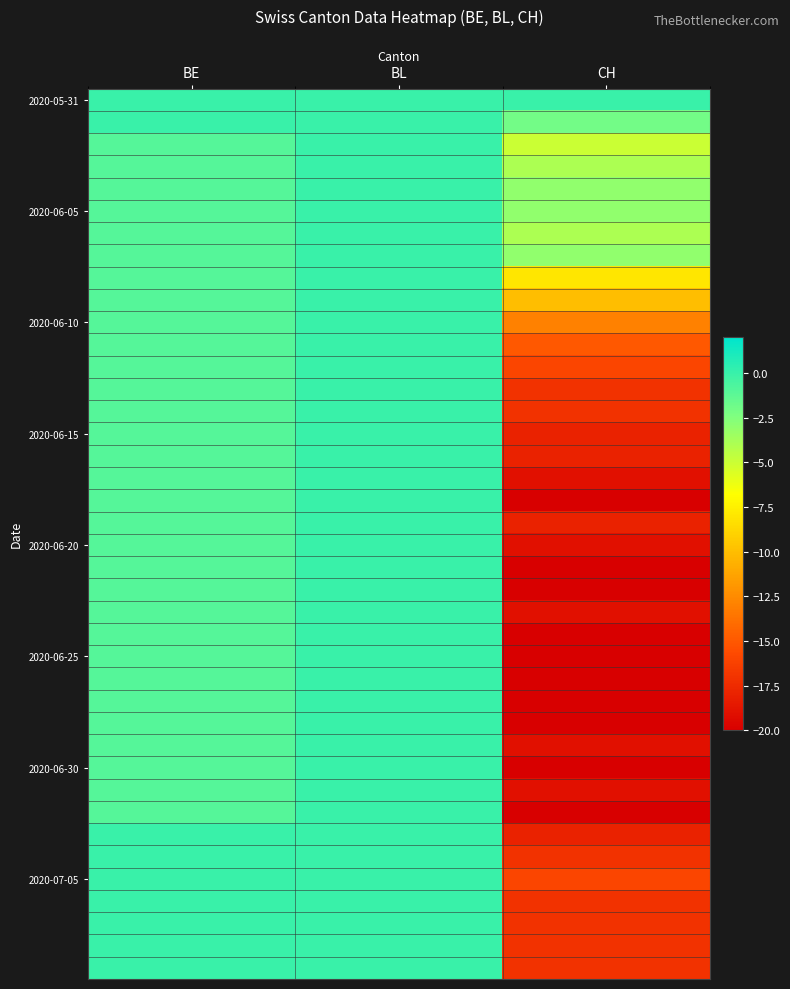

What is the spread (max minus min) of values at BE?

1